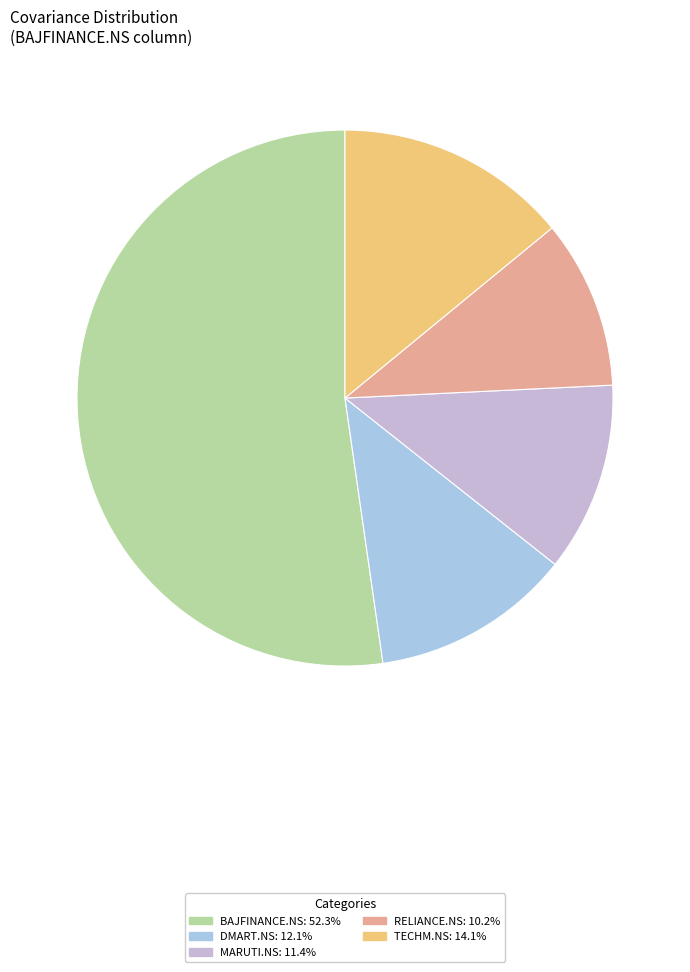

True or false: MARUTI.NS accounts for 11% of the total.

True